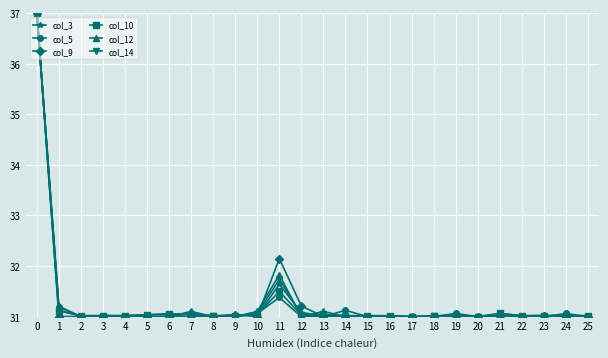

What is the lowest value of the col_3 series?

31.0